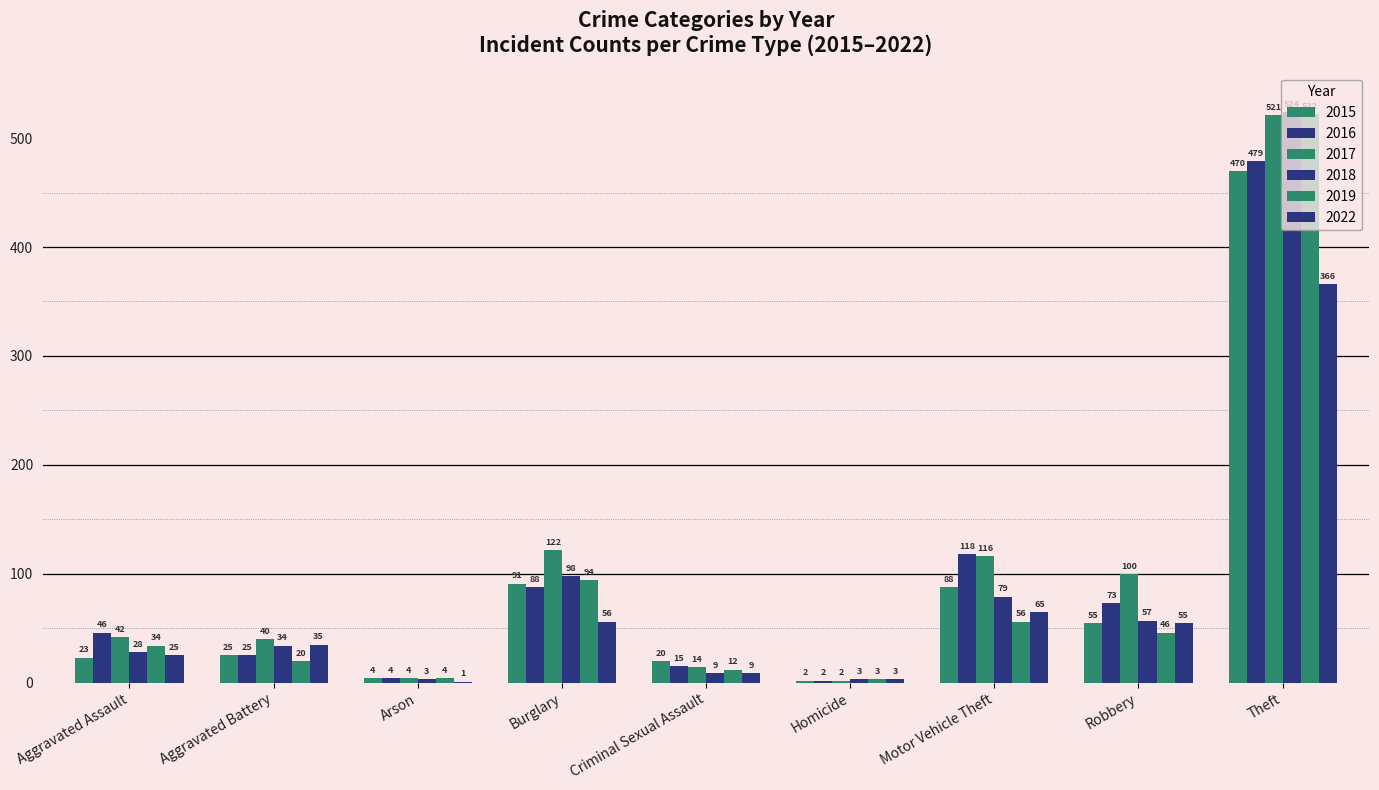

Which series has the widest spread of values?

2018